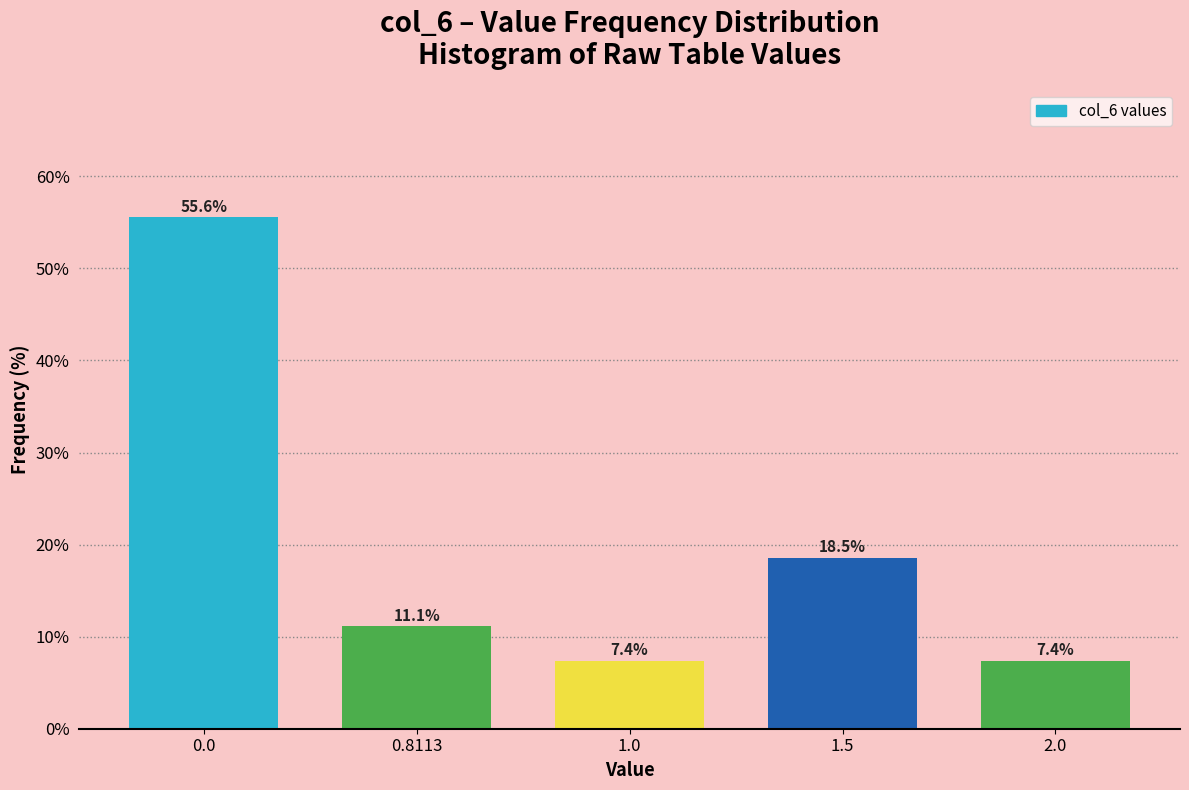

Reading left to right, list all the values displayed in this chart.

55.6	11.1	7.4	18.5	7.4